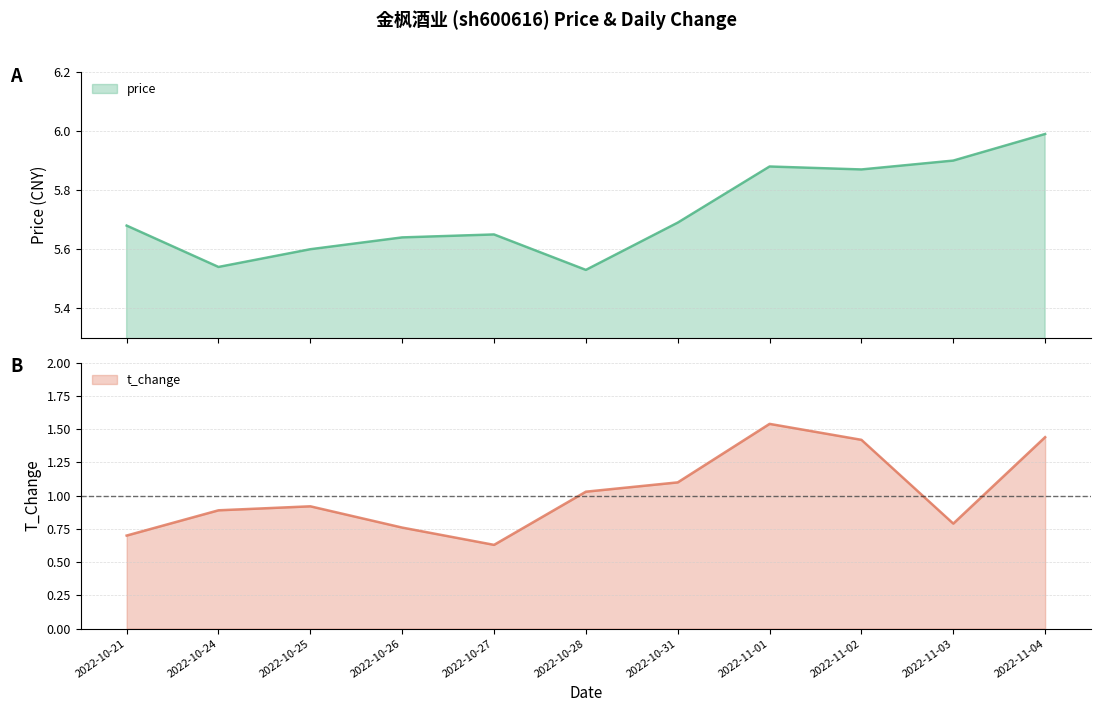

Reading right to left, extract all data points from this chart.

price: 2022-11-04=6.0	2022-11-03=5.9	2022-11-02=5.9	2022-11-01=5.9	2022-10-31=5.7	2022-10-28=5.5	2022-10-27=5.7	2022-10-26=5.6	2022-10-25=5.6	2022-10-24=5.5	2022-10-21=5.7
t_change: 2022-11-04=1.4	2022-11-03=0.8	2022-11-02=1.4	2022-11-01=1.5	2022-10-31=1.1	2022-10-28=1.0	2022-10-27=0.6	2022-10-26=0.8	2022-10-25=0.9	2022-10-24=0.9	2022-10-21=0.7